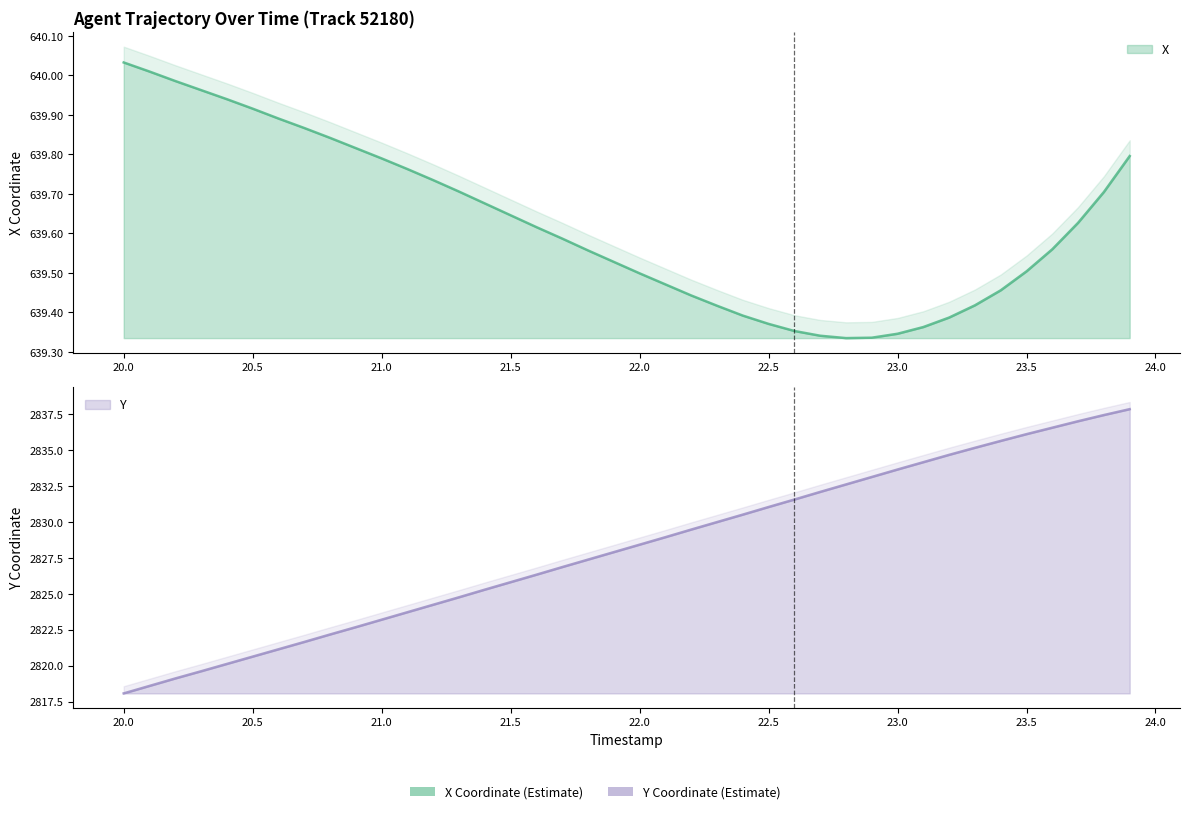

At which label is Y closest to 2827?

21.7